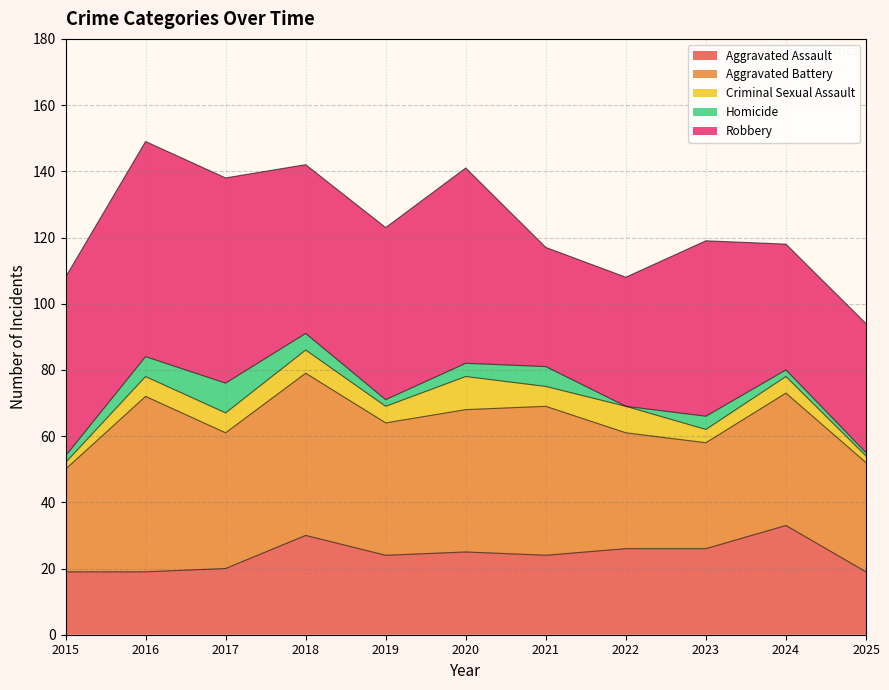

How many lines are shown in the chart?

5